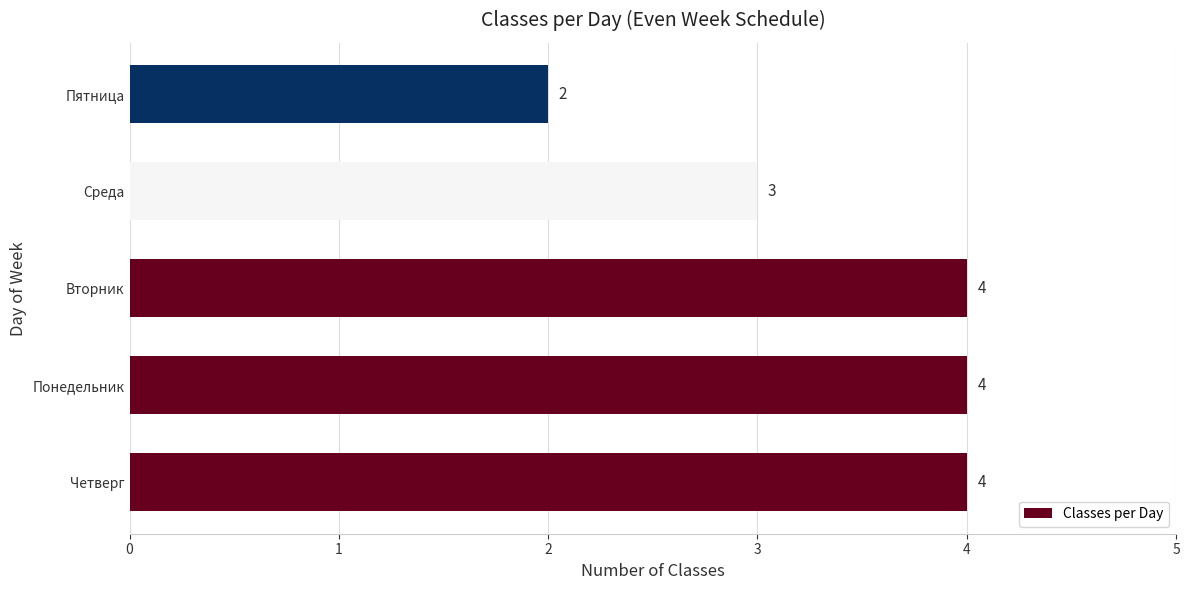

True or false: the data shows 4 at Понедельник.

True